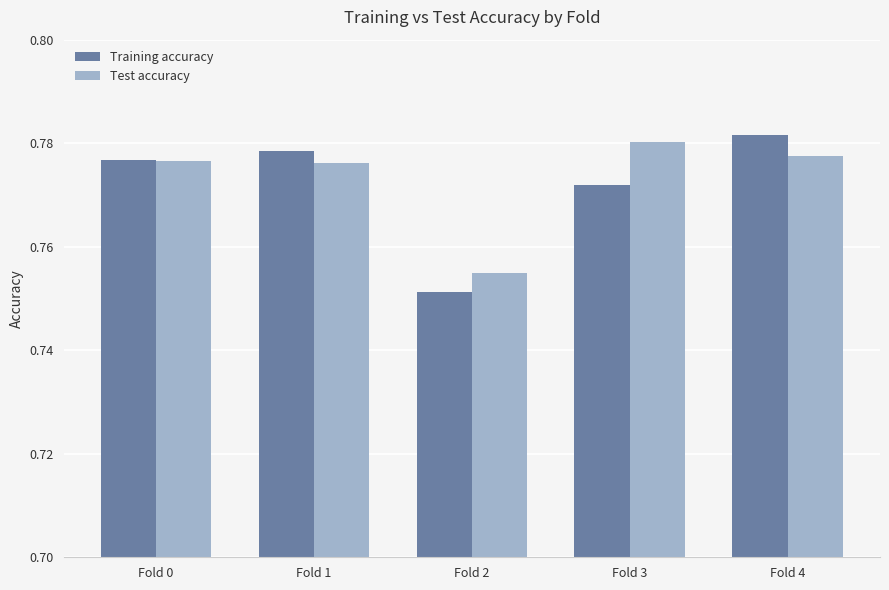

Which series has the largest range (max minus min)?

Training accuracy